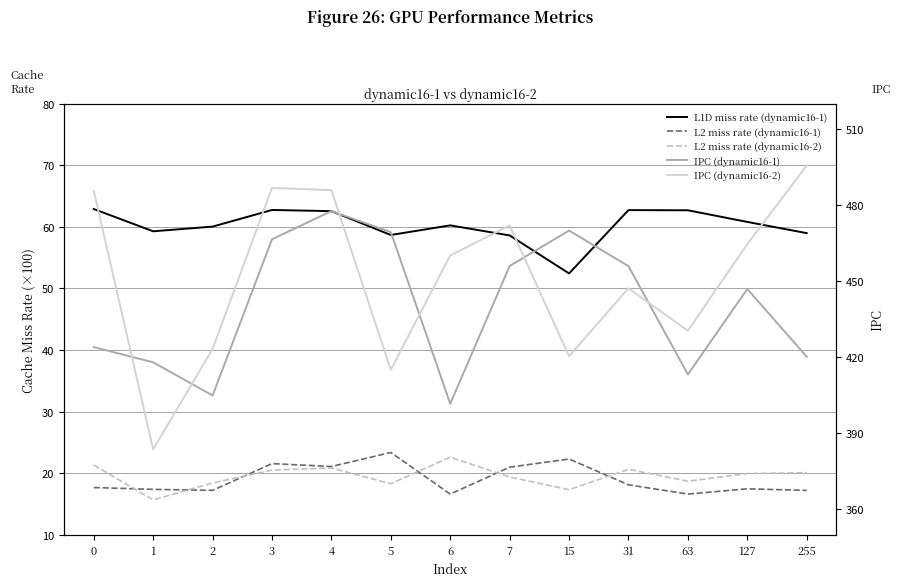

What is the sum of the IPC (dynamic16-1) values at 3 and 0?

890.5